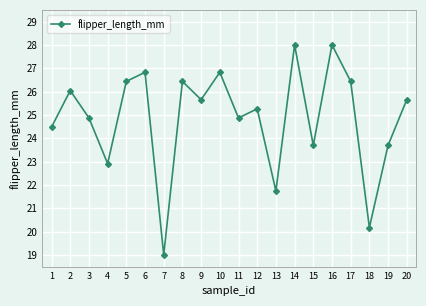

What is the difference between the maximum and minimum values?

9.0